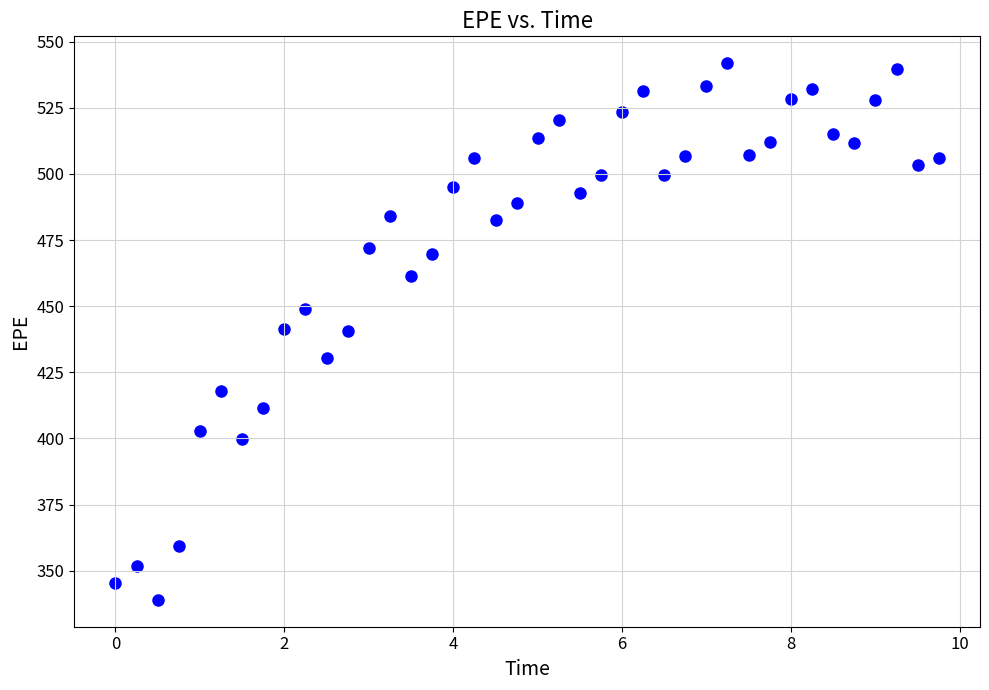

What is the range of X values (max minus min)?

9.8